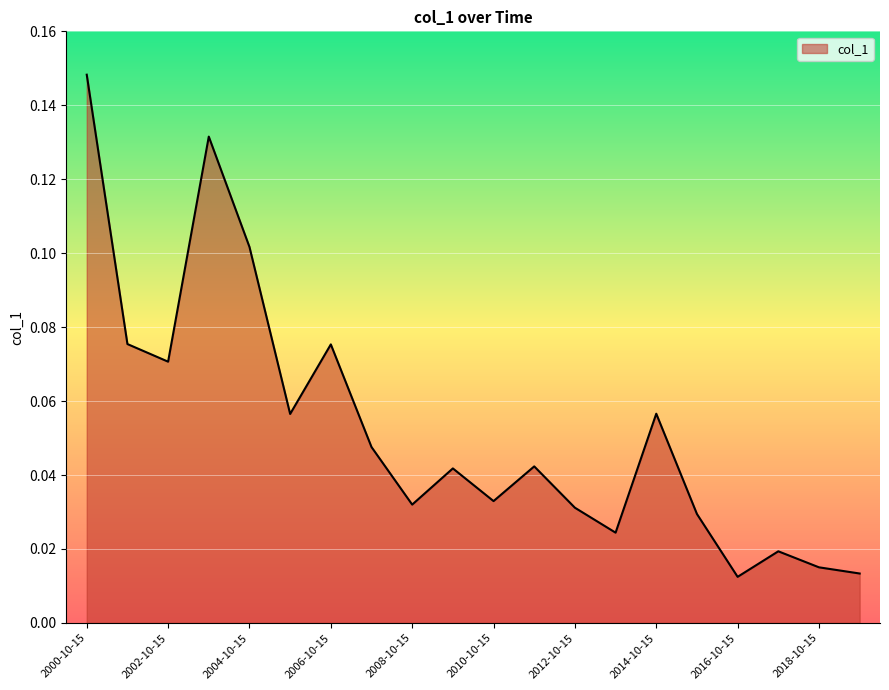

Rank the categories by value from lowest to highest.

2016-10-15, 2019-10-15, 2018-10-15, 2017-10-15, 2013-10-15, 2015-10-15, 2012-10-15, 2008-10-15, 2010-10-15, 2009-10-15, 2011-10-15, 2007-10-15, 2005-10-15, 2014-10-15, 2002-10-15, 2006-10-15, 2001-10-15, 2004-10-15, 2003-10-15, 2000-10-15